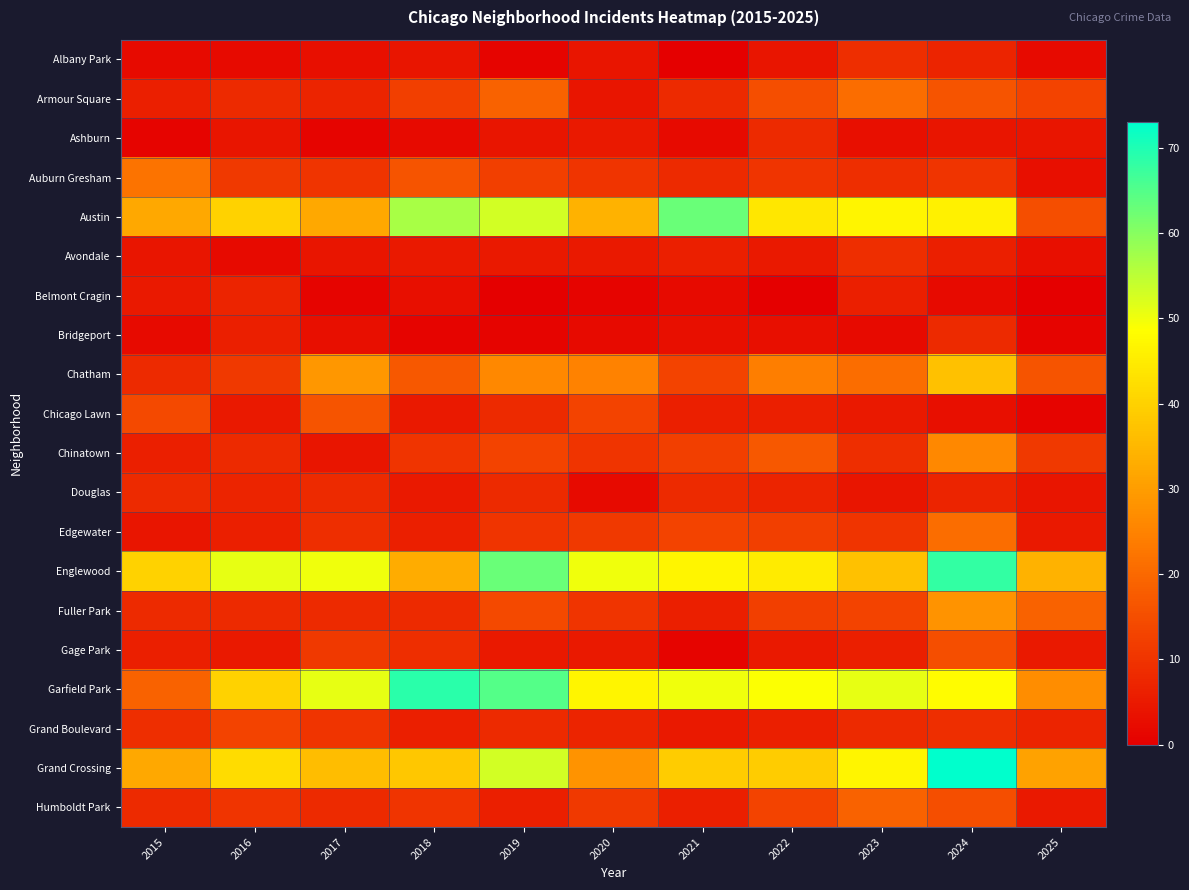

At which category does the chart reach its minimum across all series?

2021